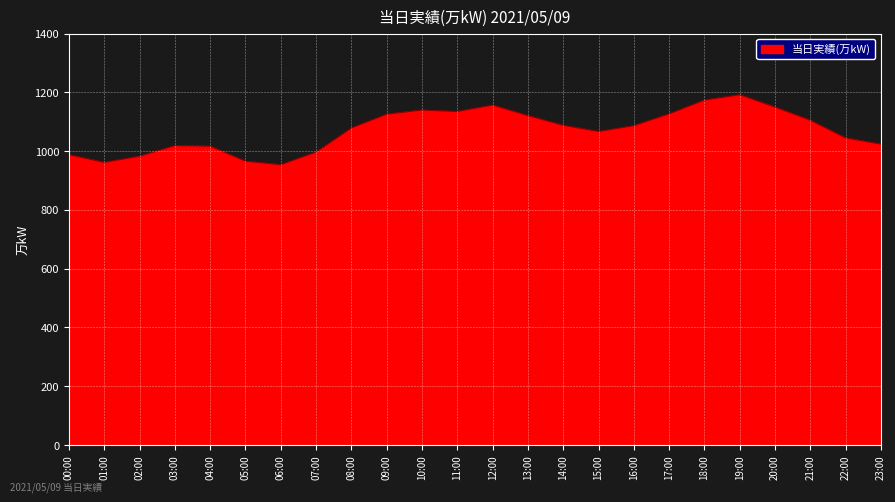

What is the difference between the values at 00:00 and 16:00?

99